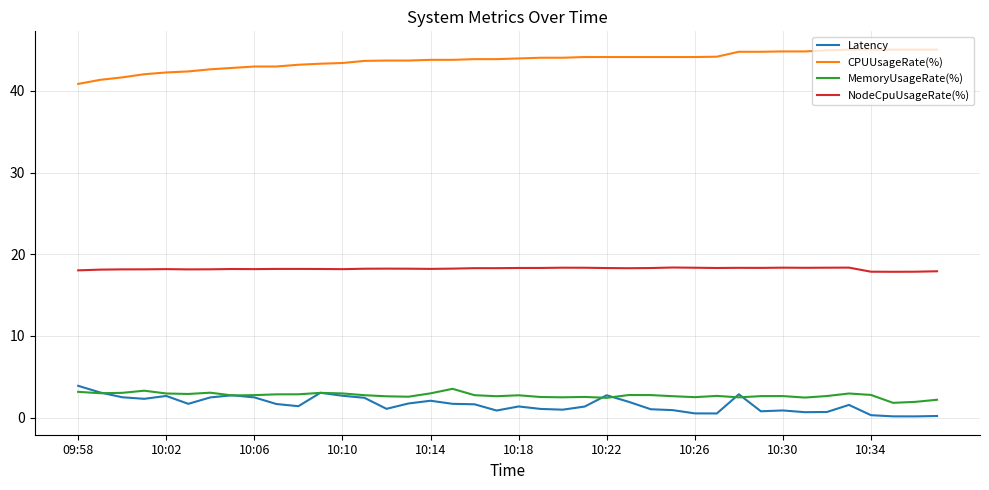

What is the highest value of the NodeCpuUsageRate(%) series?

18.4